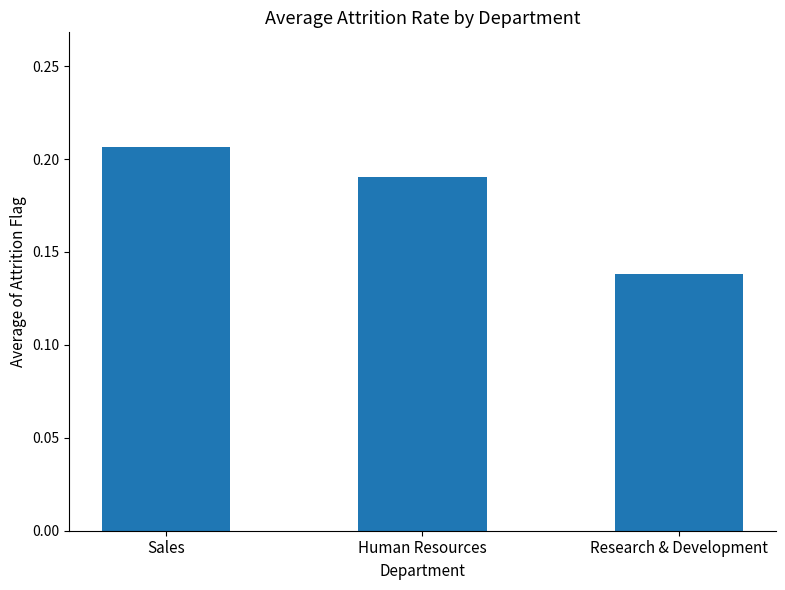

At which category does the chart reach its minimum across all series?

Research & Development